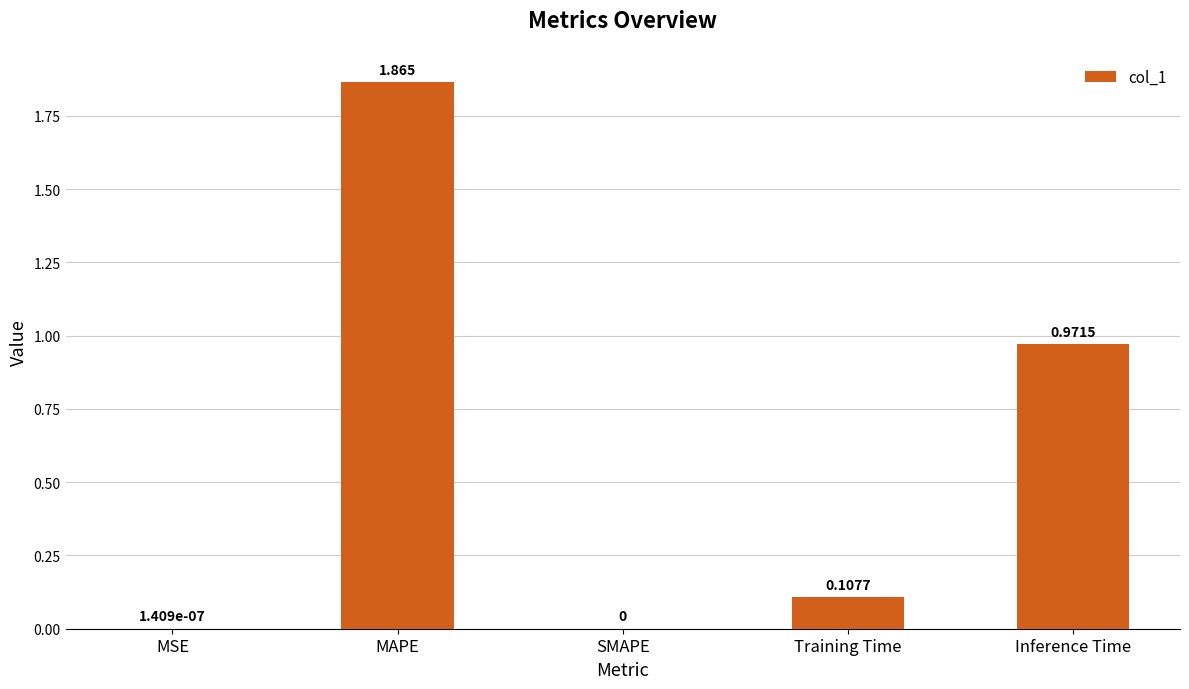

Between SMAPE and Inference Time, which is larger?

Inference Time